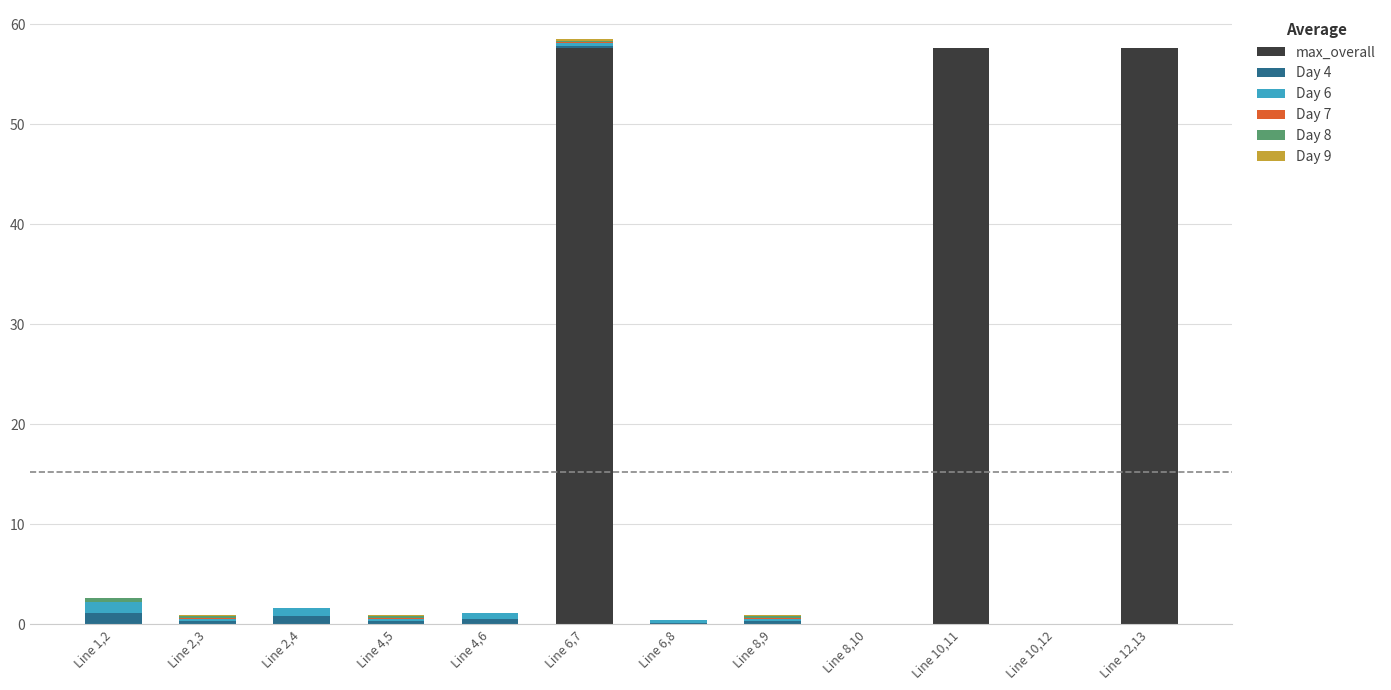

What is the total value across all series at Line 12,13?

57.6